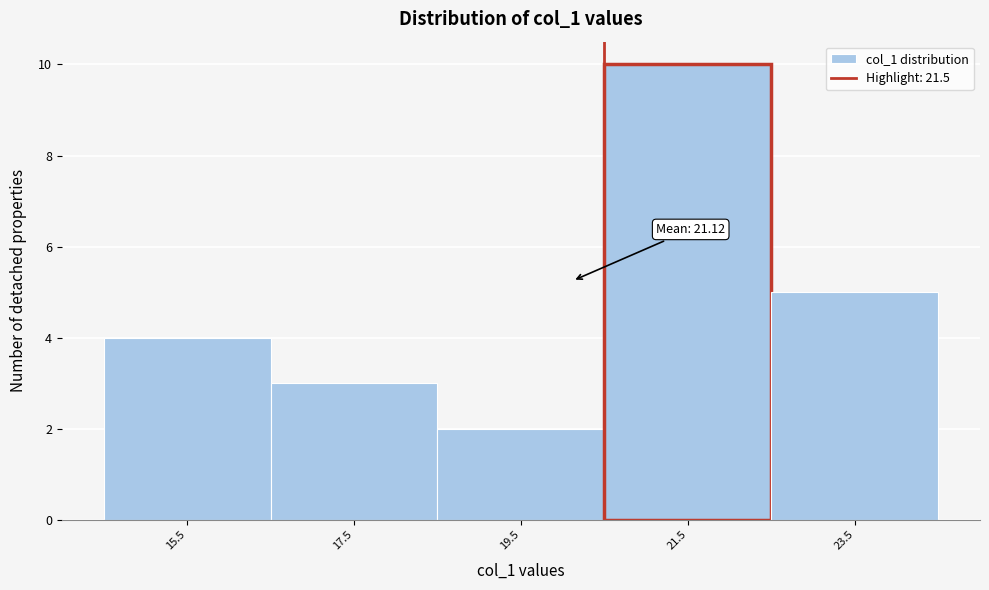

Reading right to left, list all the values displayed in this chart.

5	10	2	3	4